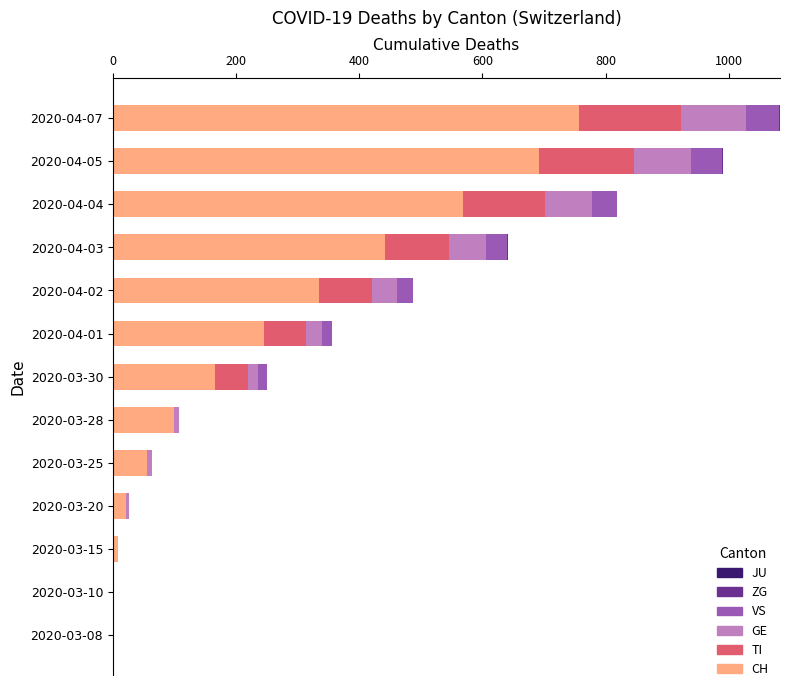

What is the sum of all CH values?

3392